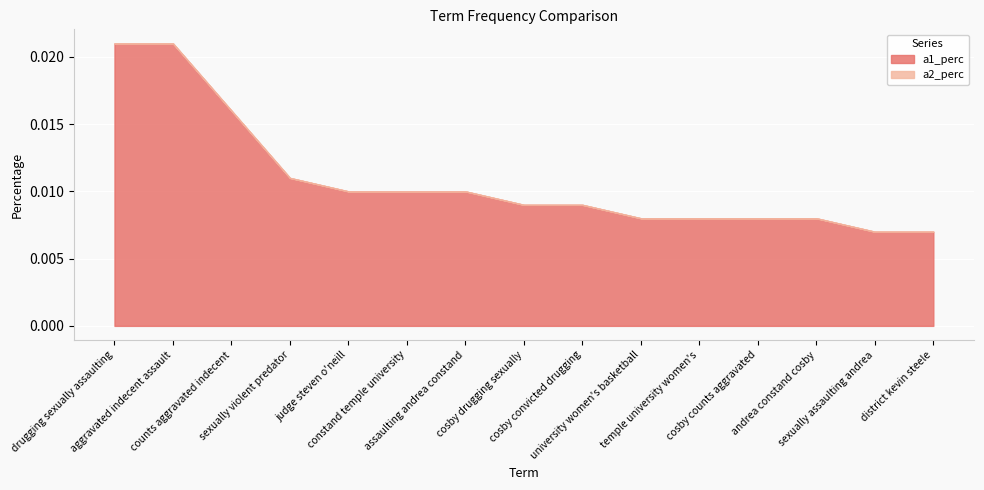

What position from the left is assaulting andrea constand?

7